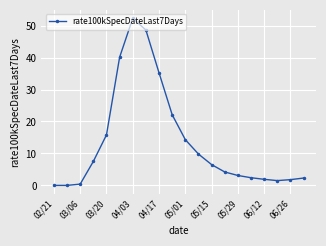

What is the value of the 6th point from the left?

40.1